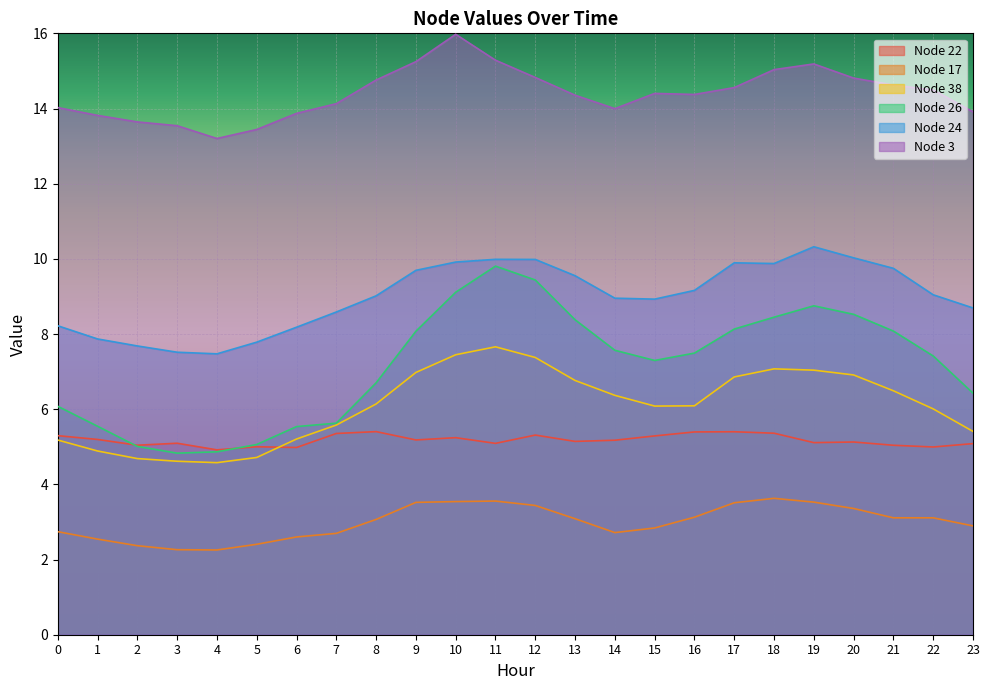

True or false: Node 26 and Node 24 cross at least once.

False